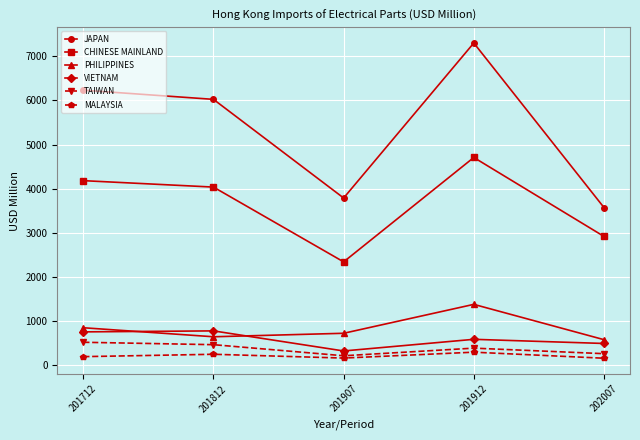

List the labels in order of JAPAN value, largest first.

201912, 201712, 201812, 201907, 202007